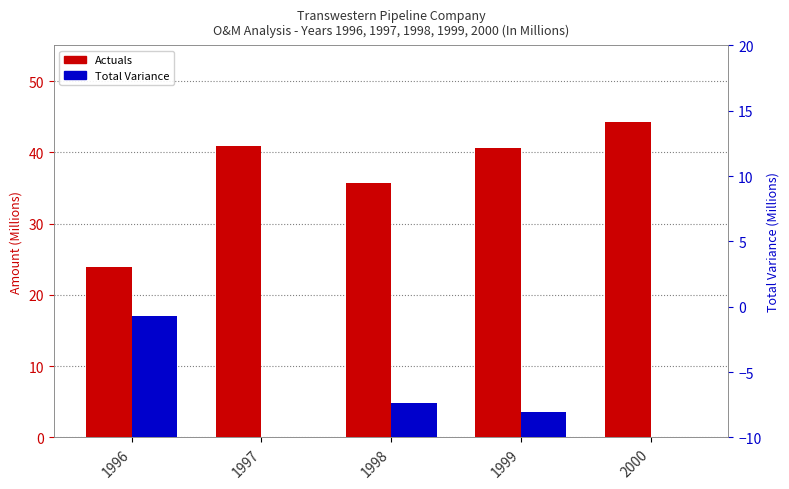

Is it true that Actuals equals 39.2 at 1996?

False